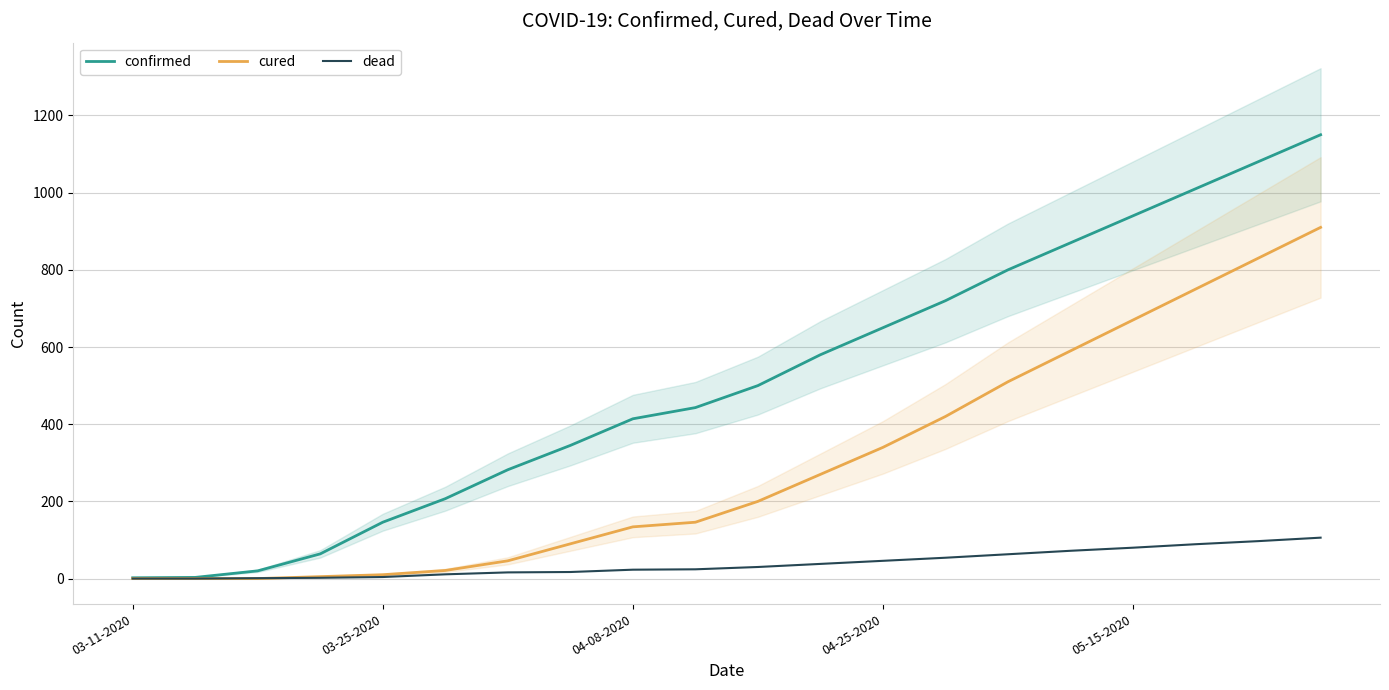

At which category is the sum across all series the highest?

19